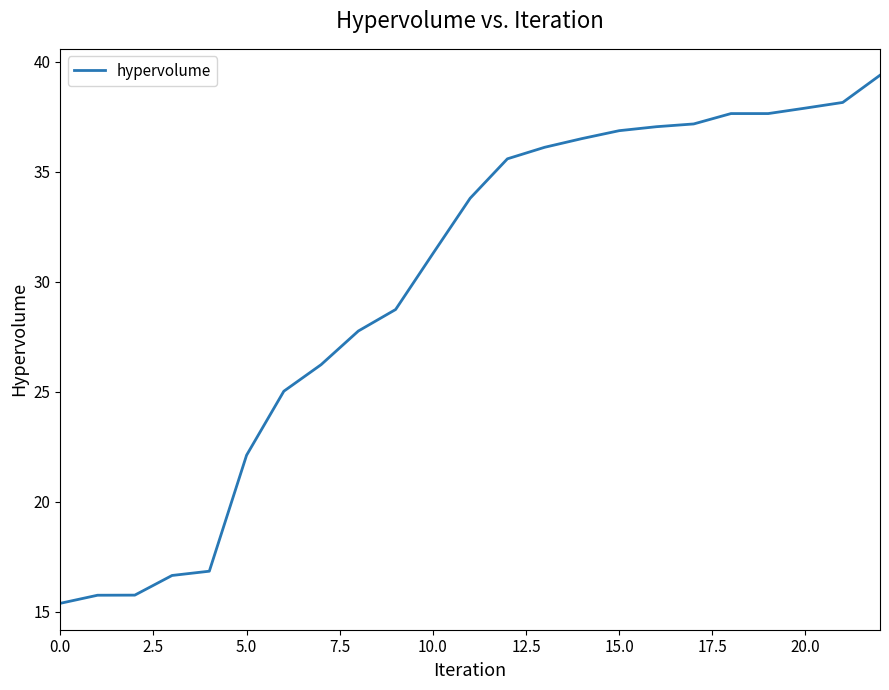

Reading left to right, extract all data points from this chart.

15.4	15.8	15.8	16.6	16.8	22.1	25.0	26.2	27.8	28.7	31.3	33.8	35.6	36.1	36.5	36.9	37.1	37.2	37.7	37.7	37.9	38.2	39.4